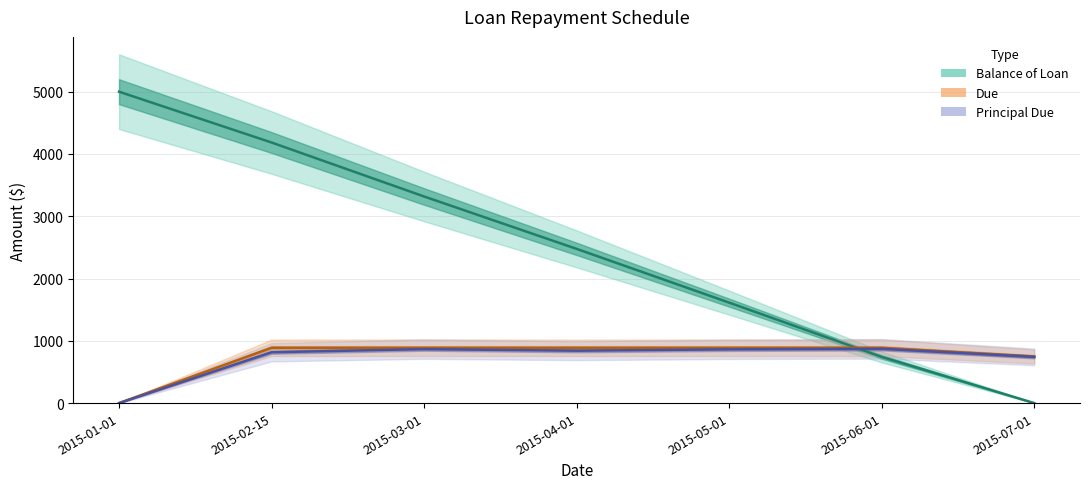

Reading left to right, extract all data points from this chart.

Balance of Loan: 5000.0	4183.9	3317.3	2476.1	1612.8	741.6	0.0
Due: 0.0	887.7	887.9	887.7	887.7	887.7	748.9
Principal Due: 0.0	816.0	866.7	841.1	863.3	871.3	741.6